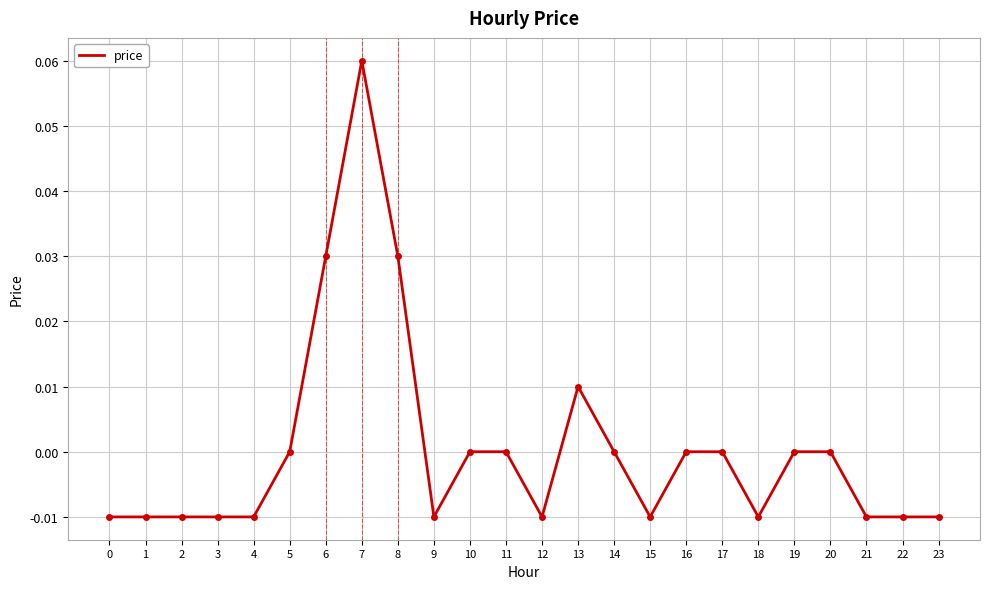

Is it true that the value at 20 is 0.0?

True